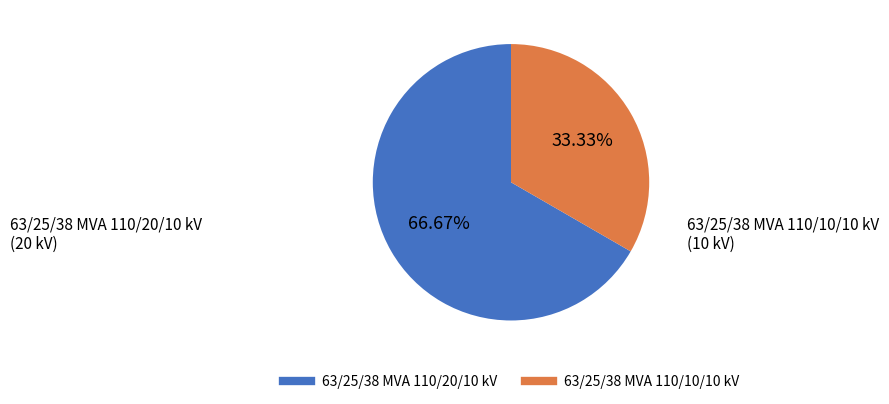

Between 63/25/38 MVA 110/20/10 kV and 63/25/38 MVA 110/10/10 kV, which is larger?

63/25/38 MVA 110/20/10 kV